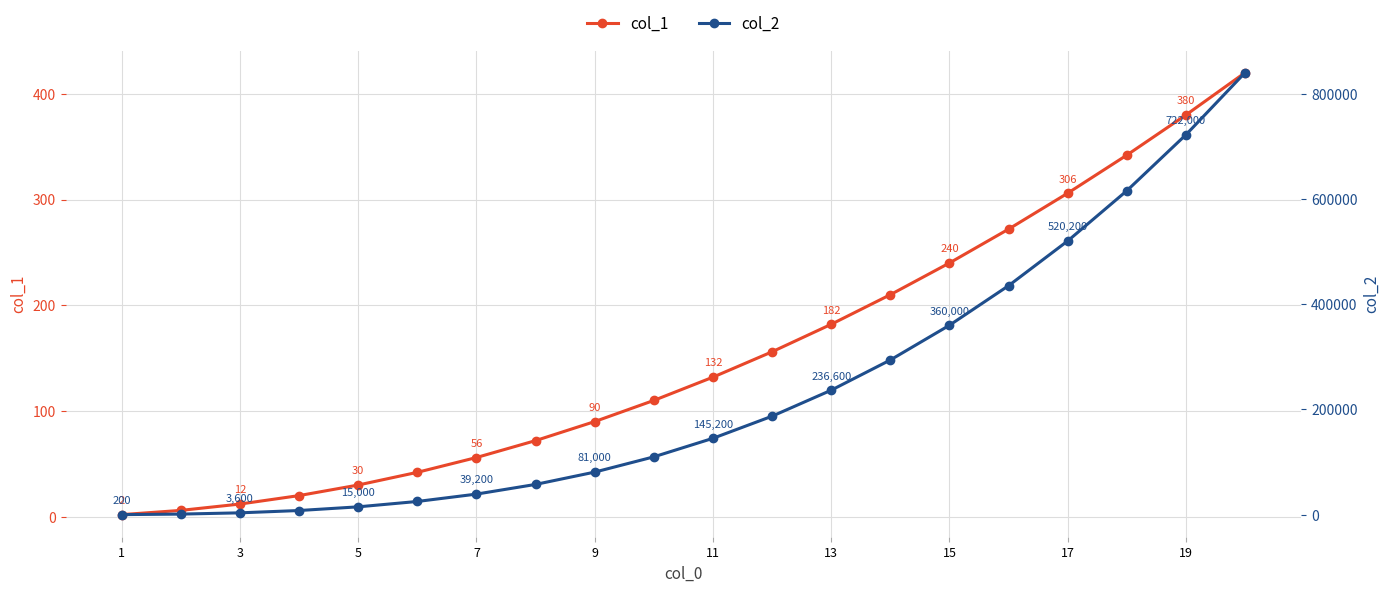

What is the sum of all col_2 values?

4697000